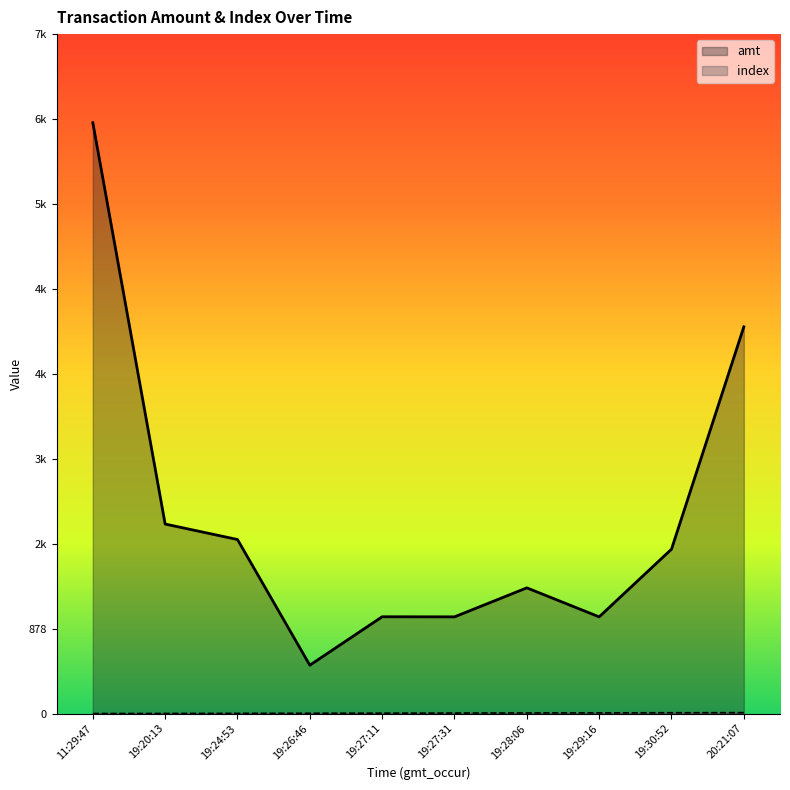

Reading left to right, what are all the values shown in this chart?

amt: 6111	1960	1800	500	1001	1000	1300	1000	1700	4000
index: 0	1	2	3	4	5	6	7	8	9